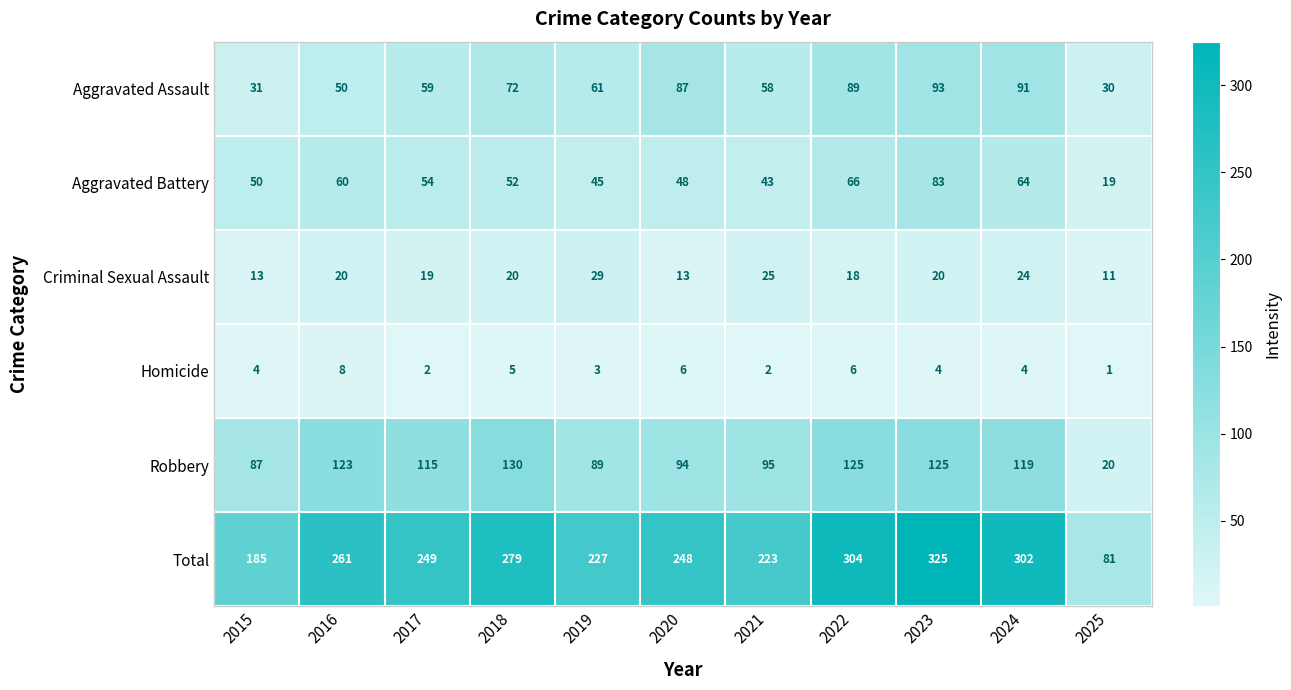

Which series changed the most between 2020 and 2024?

Total